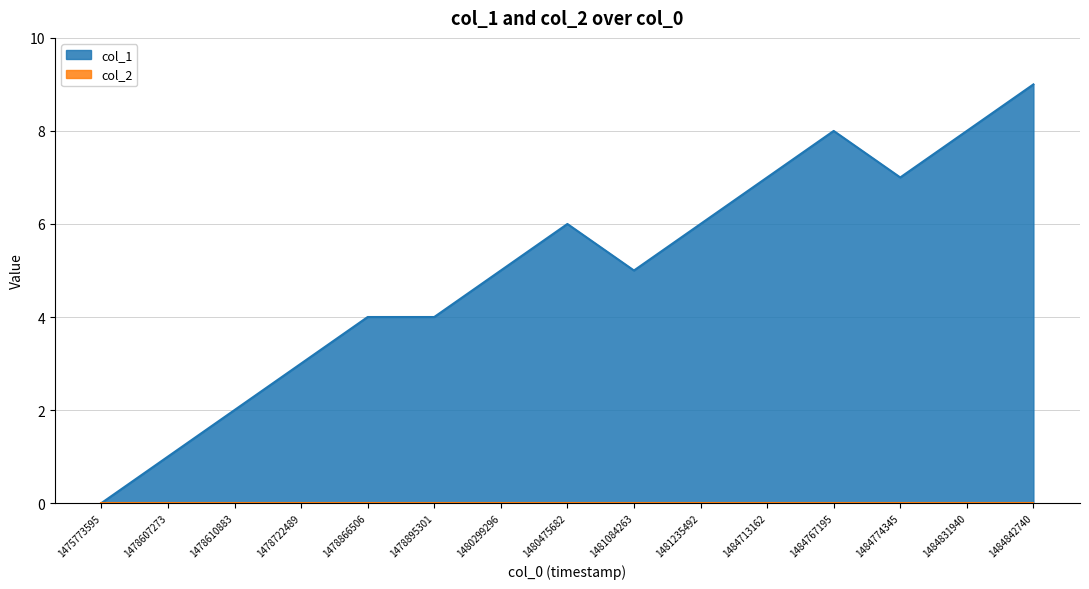

The chart shows a value of 6 at 1484842740. True or false?

False